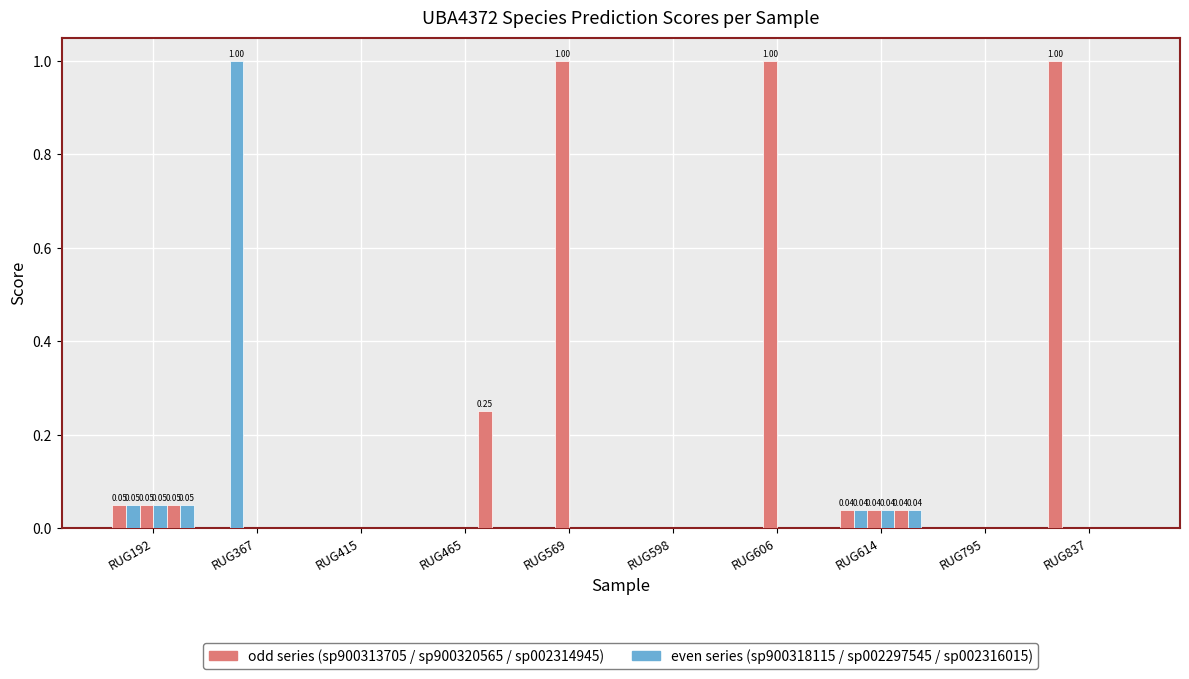

How many data points does each series have?

10